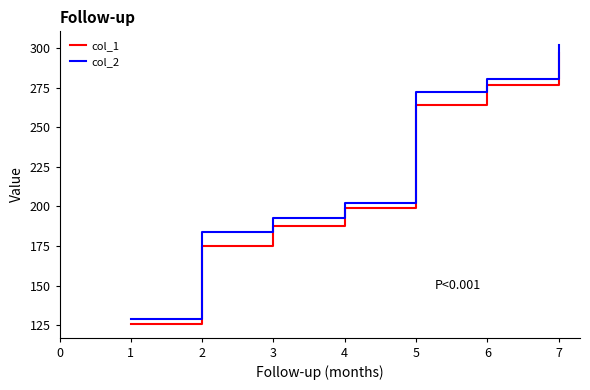

At how many categories does at least one series exceed 145?

6